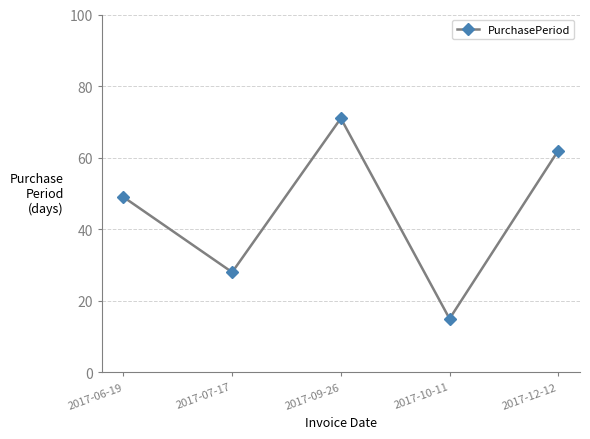

What is the sum of all values?

225